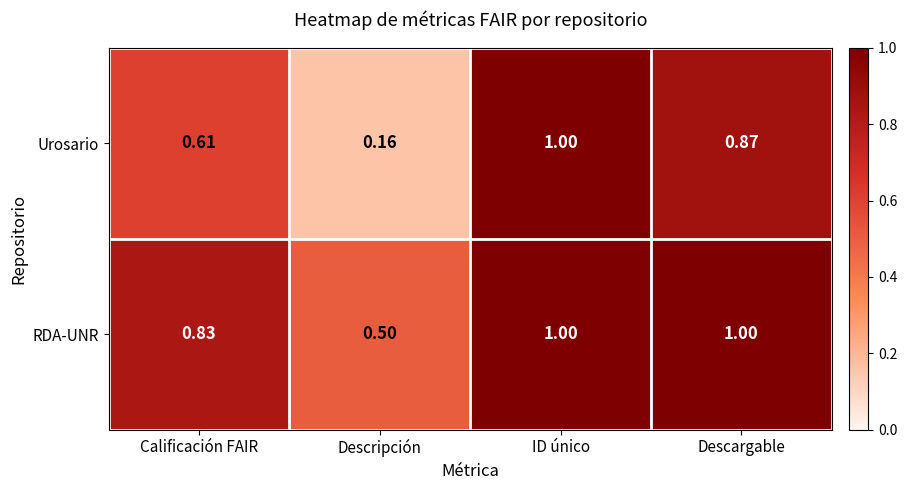

At Descripción, list the series in order from smallest to largest.

Urosario, RDA-UNR